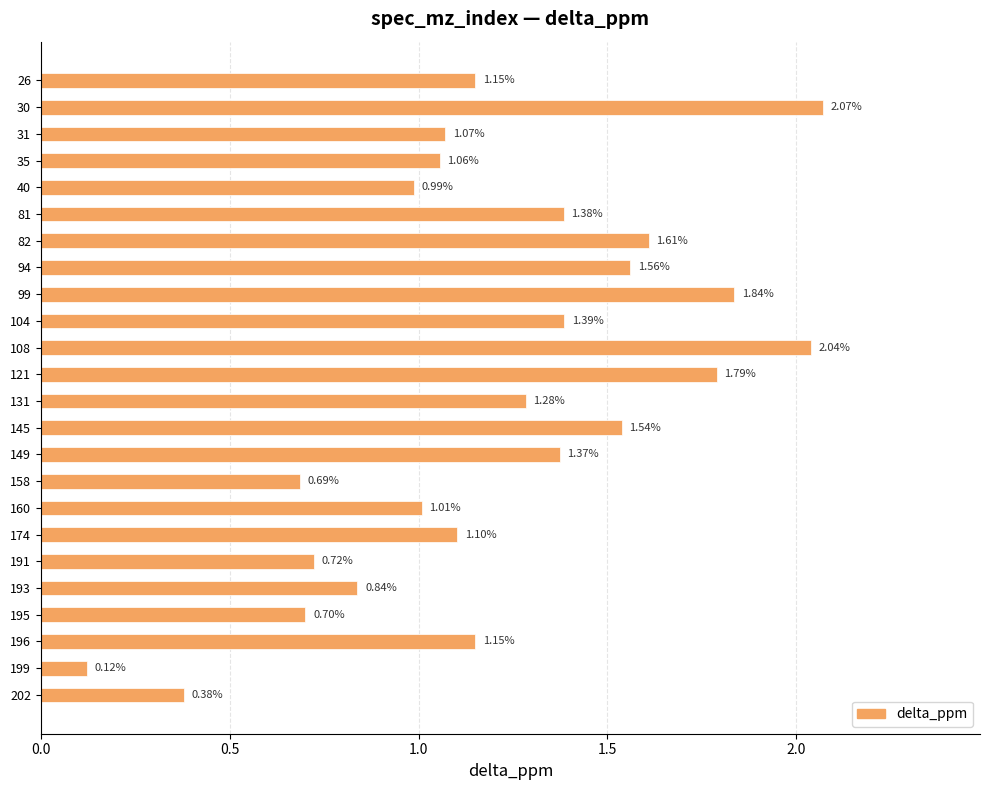

Where is the data nearest to the value 1?

160